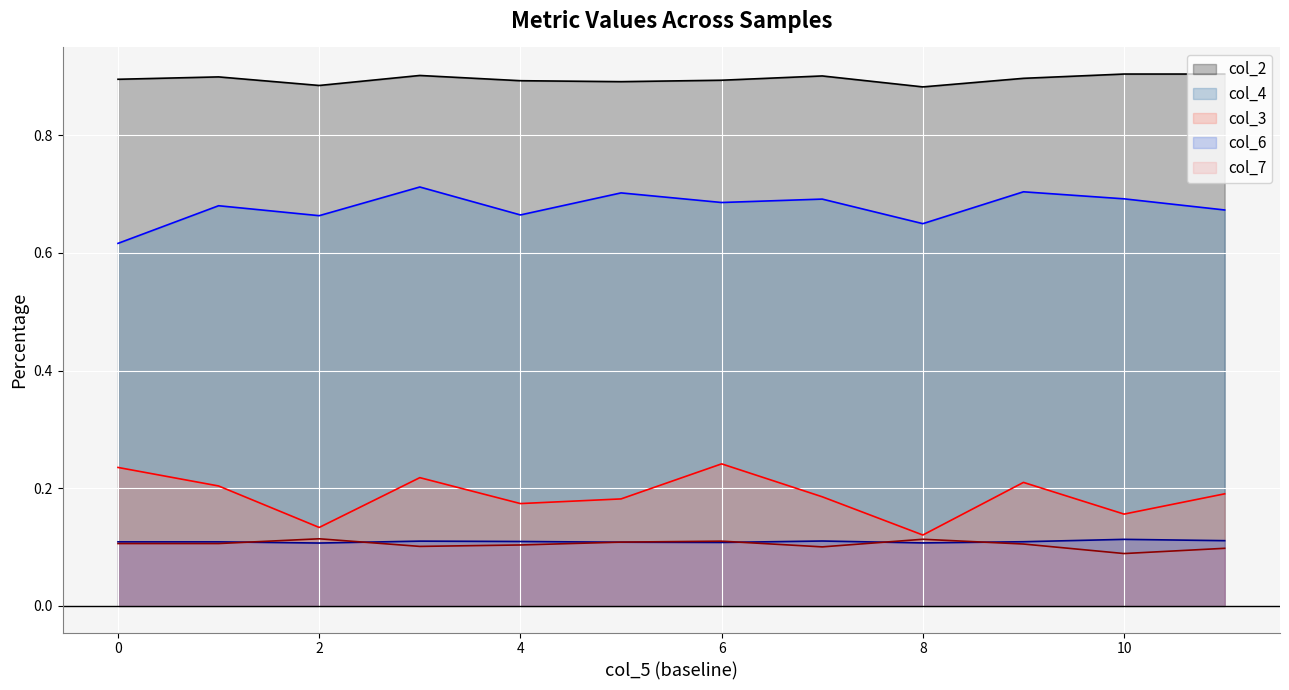

True or false: col_4 and col_3 intersect in this chart.

False